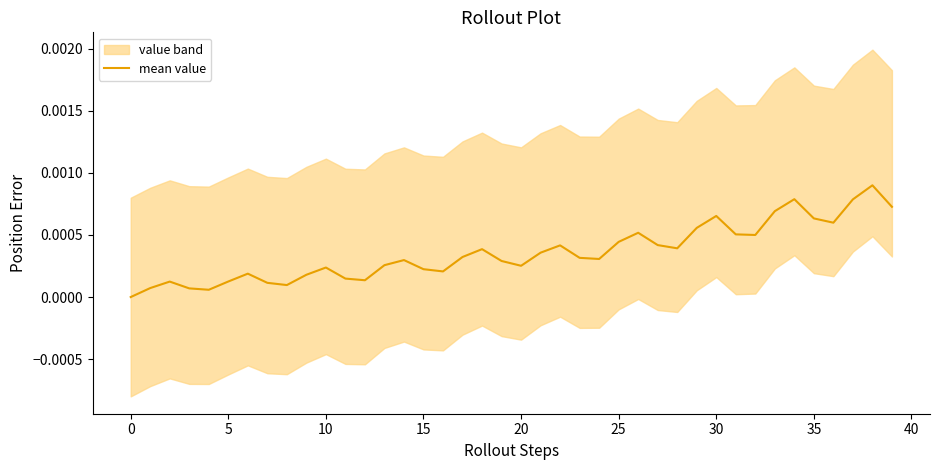

Which has a higher value, 20 or 18?

18